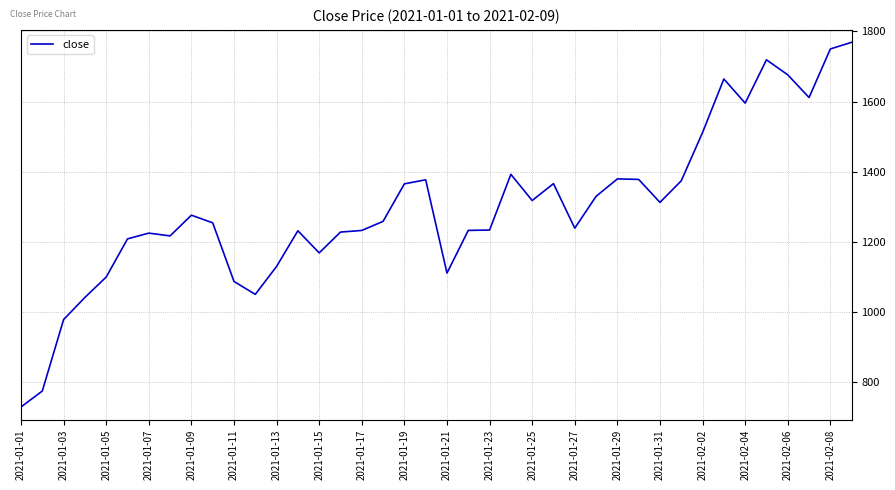

What is the greatest value displayed?

1769.1